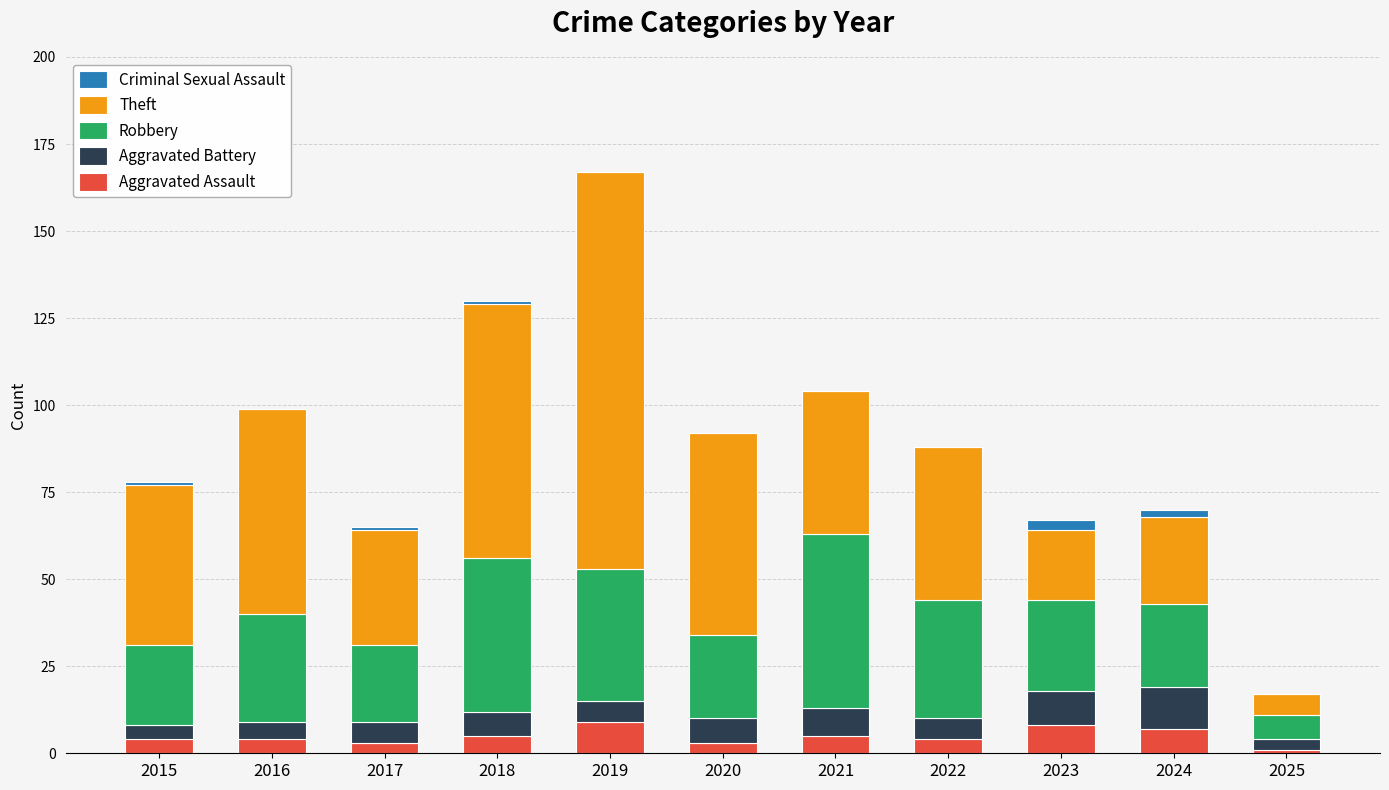

The Aggravated Assault series shows 7 at 2024. True or false?

True